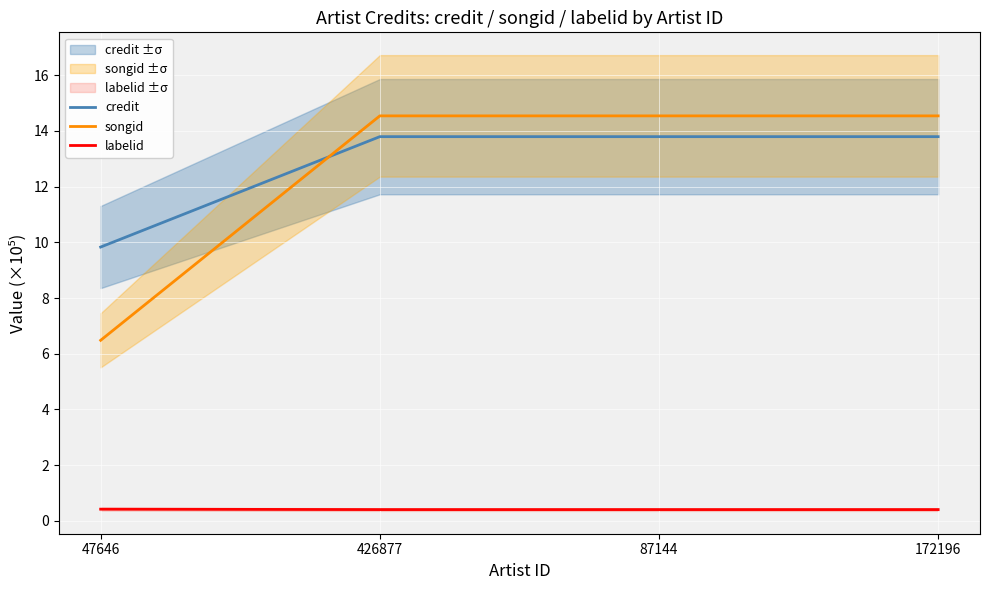

What is the lowest value of the credit series?

9.8